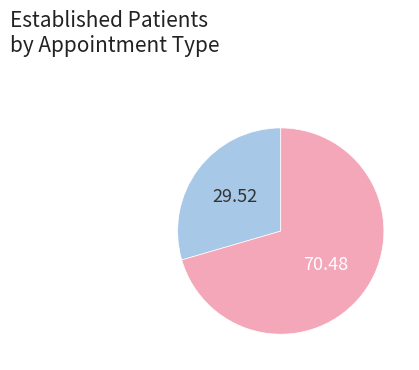

How many slices are in this pie chart?

2